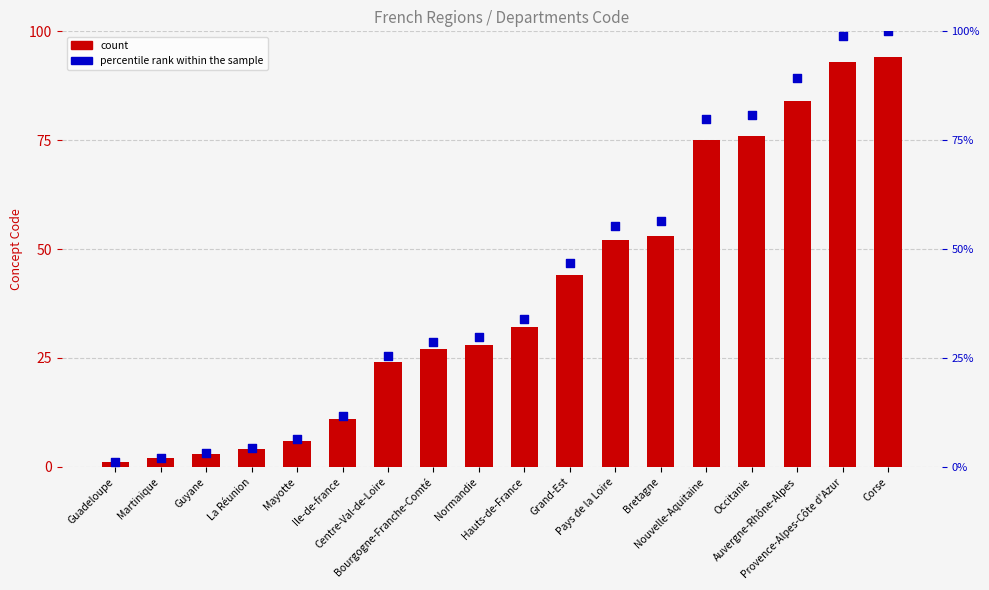

At which category is the sum across all series the highest?

Corse